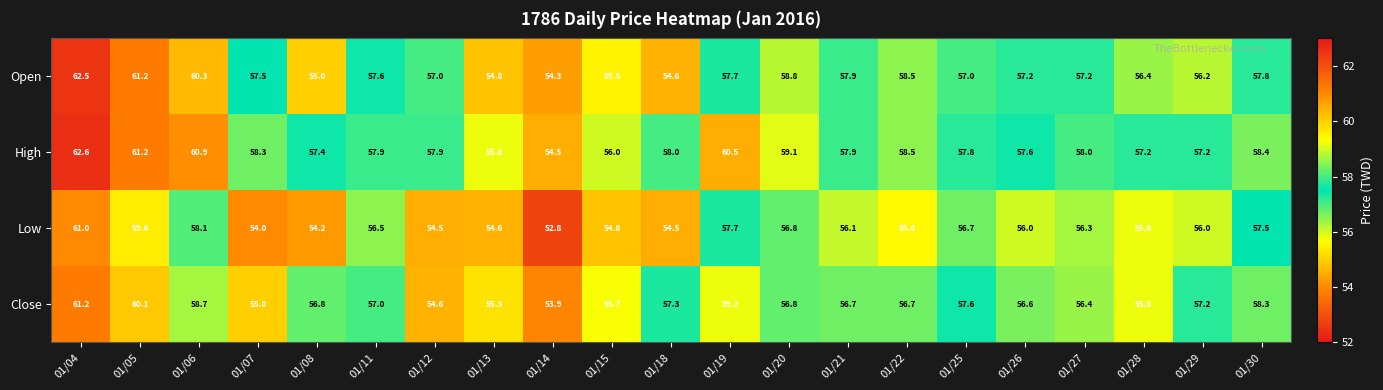

What is the total value across all series at 01/04?

247.3